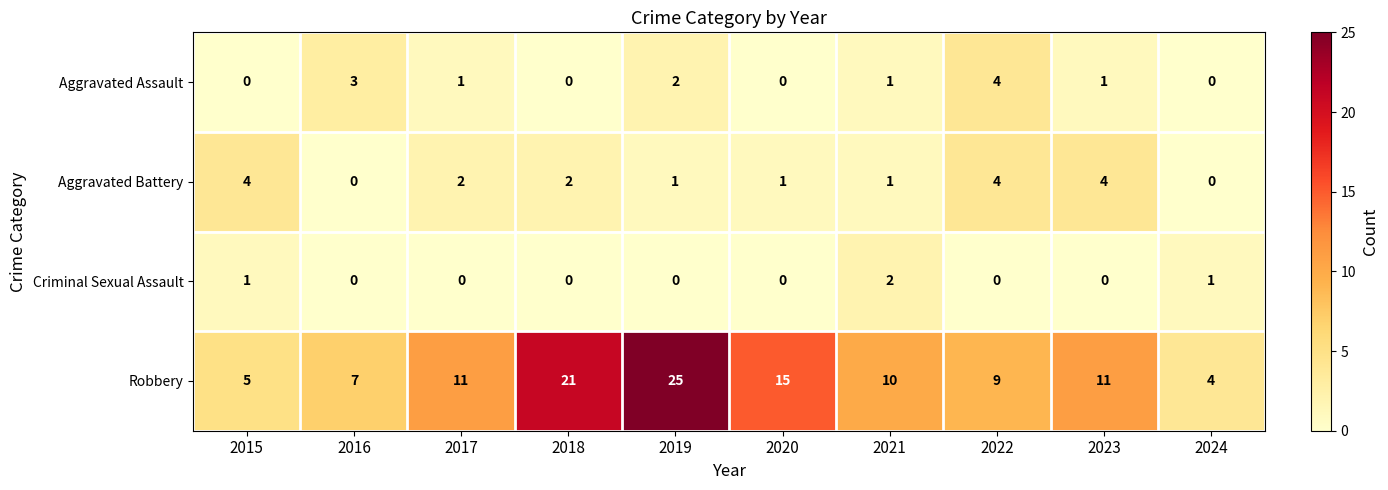

True or false: Robbery has a value of 15 at 2020.

True